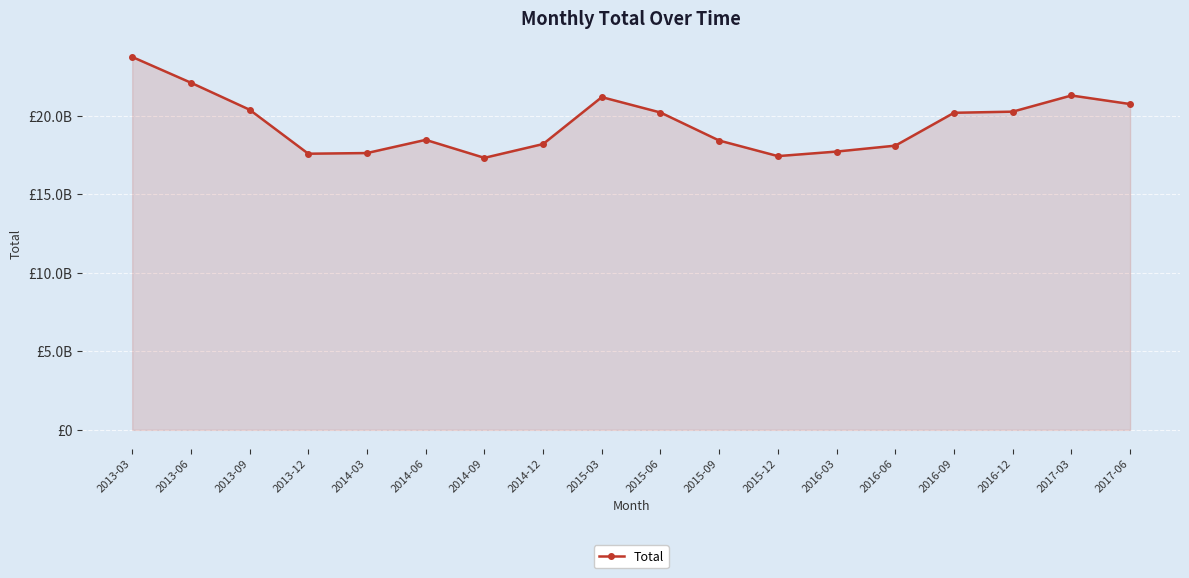

Reading left to right, extract all data points from this chart.

23731052388	22090786985	20372019911	17572077502	17614370830	18453860266	17308934468	18187481452	21173535513	20194013638	18409775120	17419750133	17708986830	18084864259	20176861561	20248288786	21277223963	20732869447